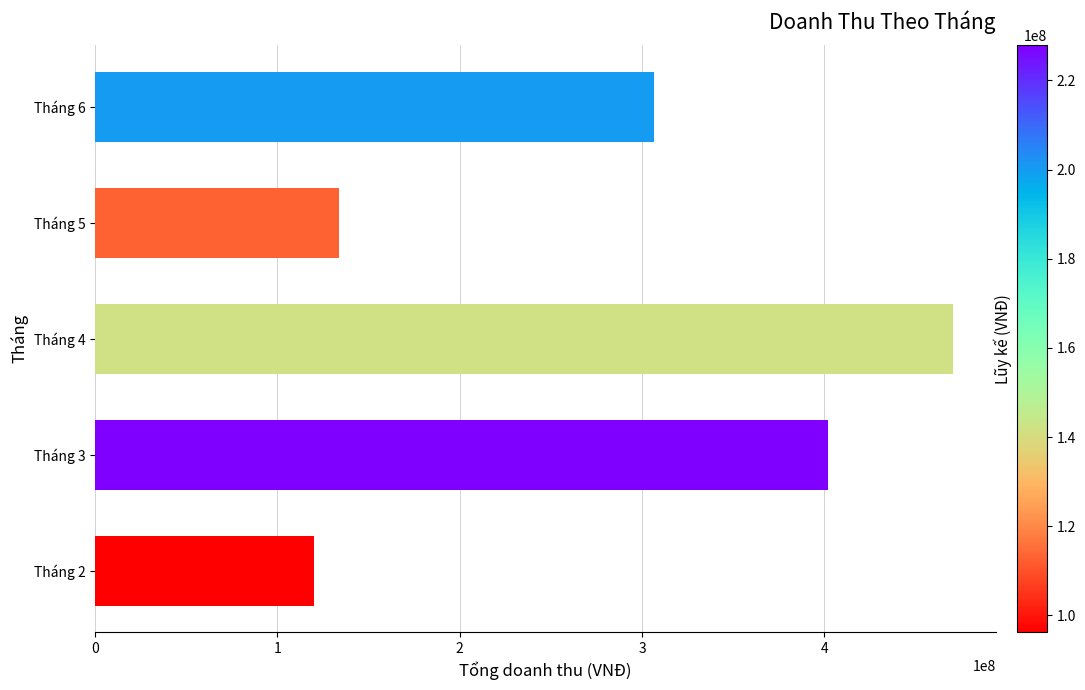

Reading top to bottom, what are all the values shown in this chart?

306700000	133986000	470450000	402100000	119895000